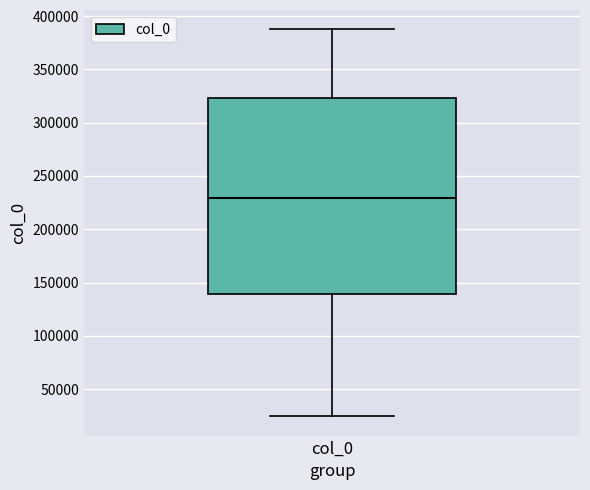

Read this box plot against the y-axis: the position of the median line, the range covered by the box, and the ends of both whiskers. The values are not printed on the chart, so give them approximately, as read against the axis.

median 230000, box 140000 to 325000, whiskers 25000 to 390000